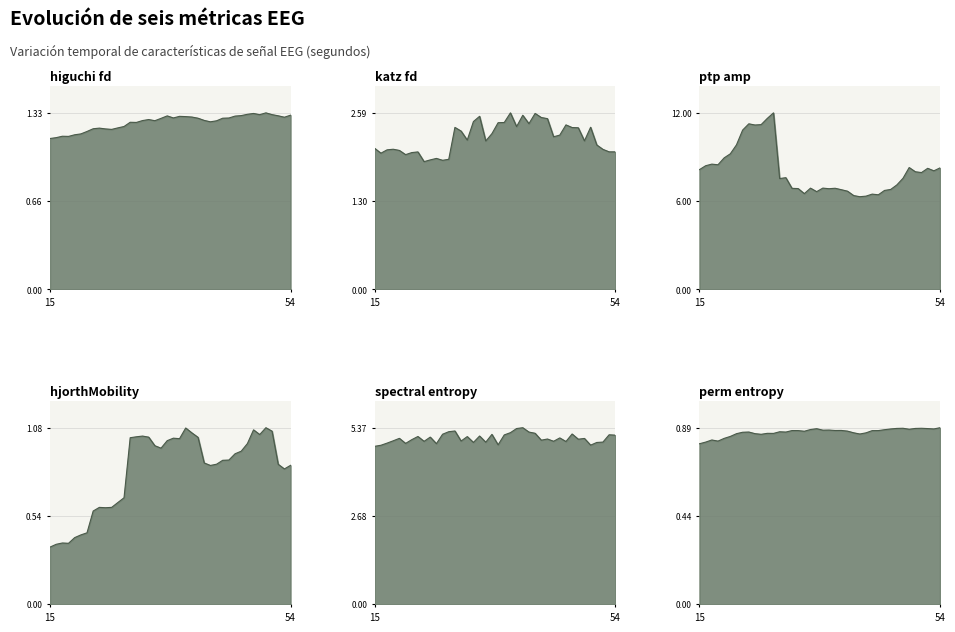

The perm_entropy_EEG series shows 0.9 at 46. True or false?

True